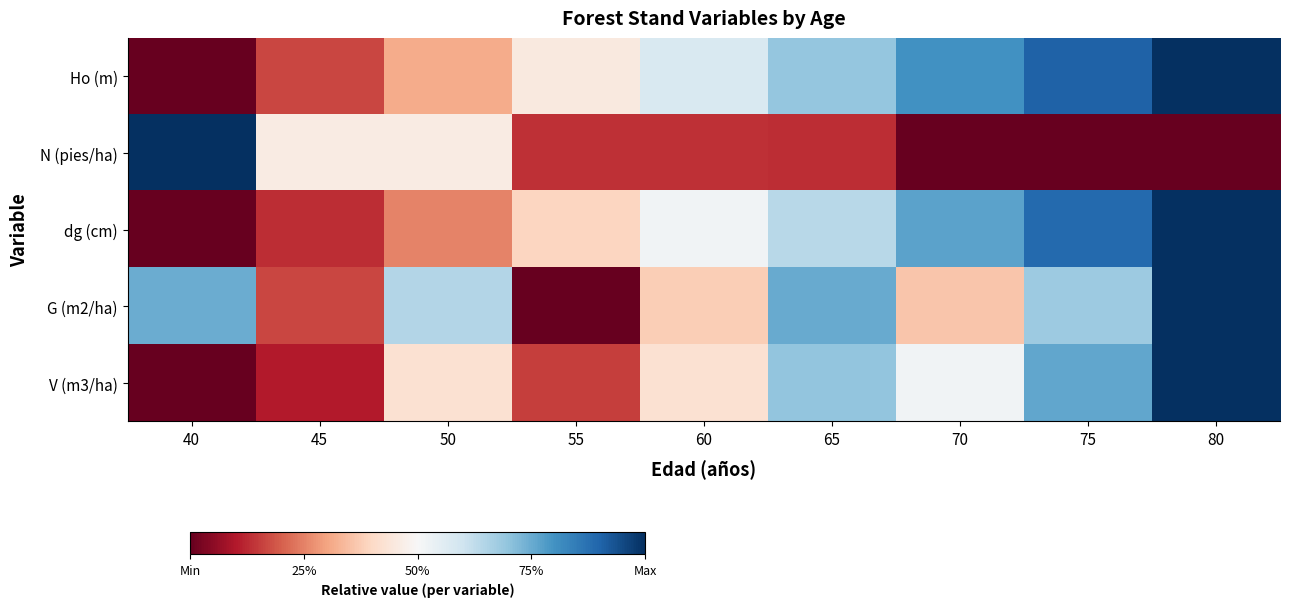

How many series are shown in this chart?

5